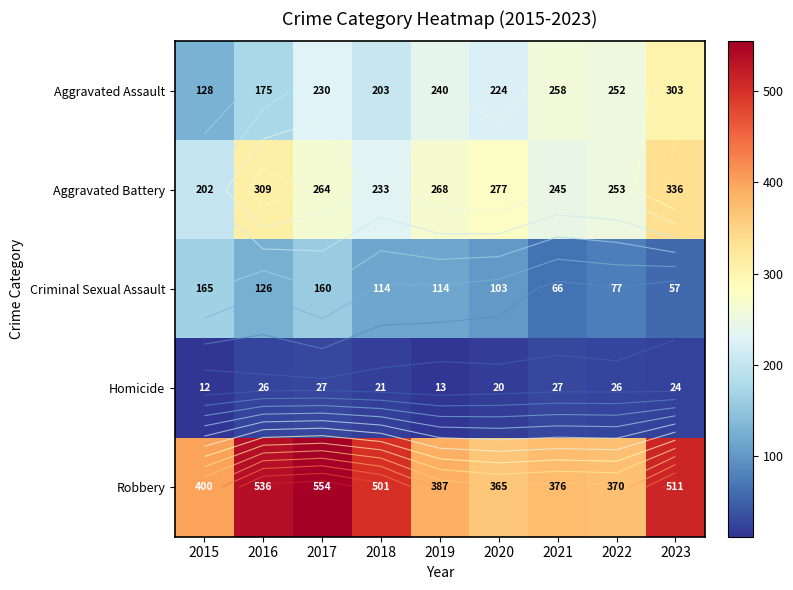

Is it true that Homicide equals 27 at 2017?

True